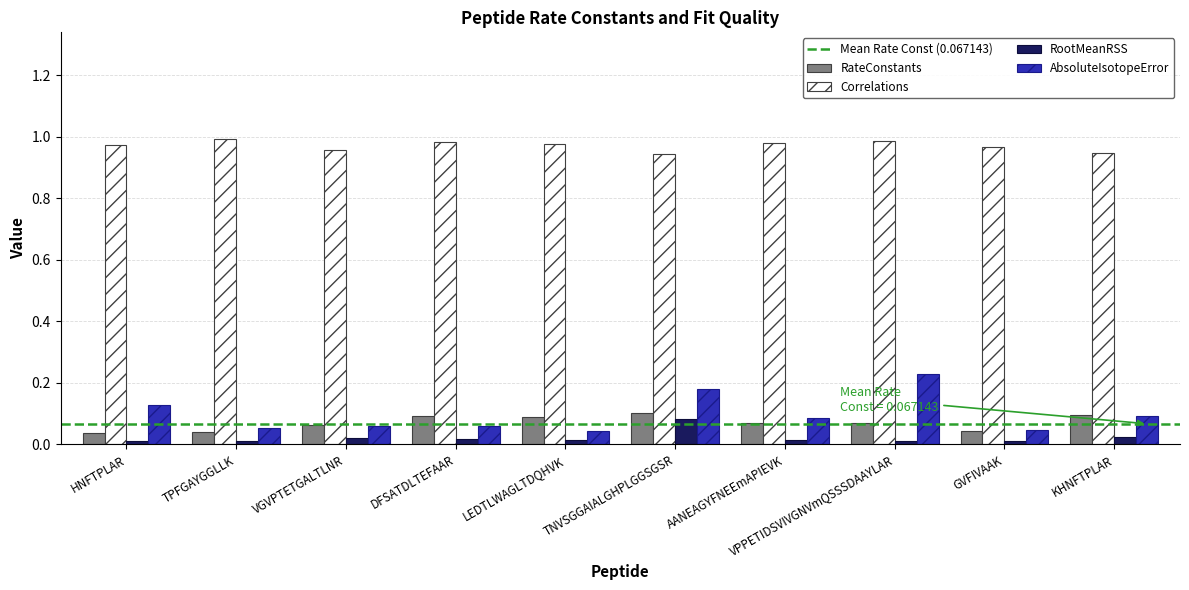

Which series has the largest range (max minus min)?

AbsoluteIsotopeError